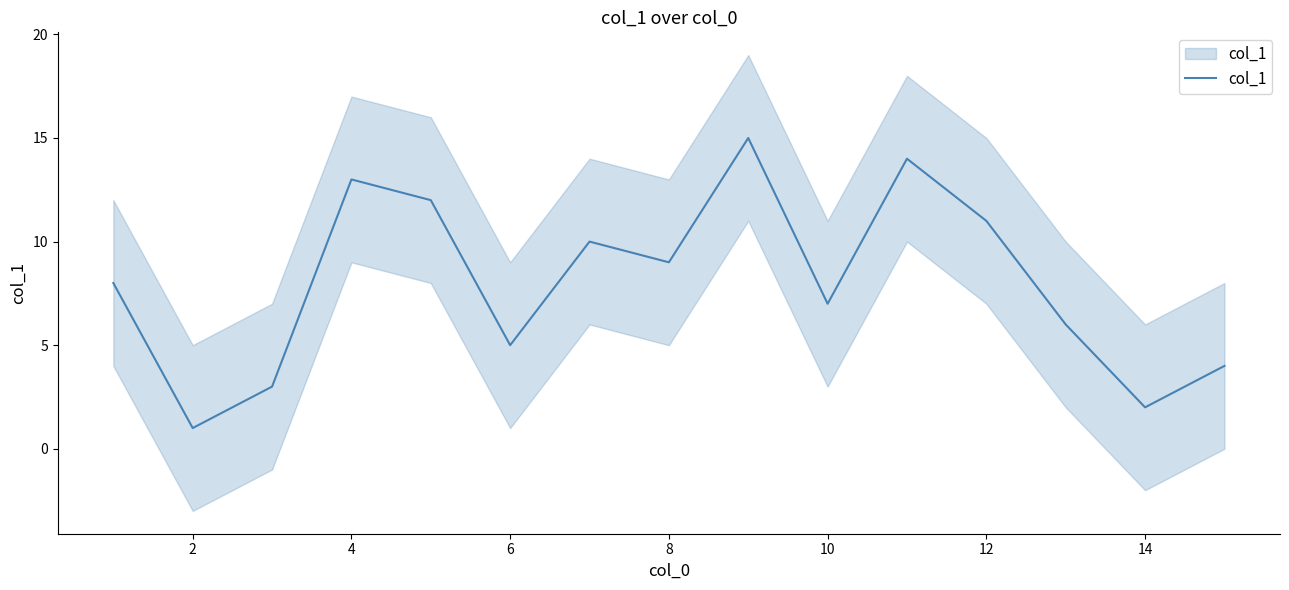

Reading left to right, transcribe all the data shown in this chart.

8	1	3	13	12	5	10	9	15	7	14	11	6	2	4